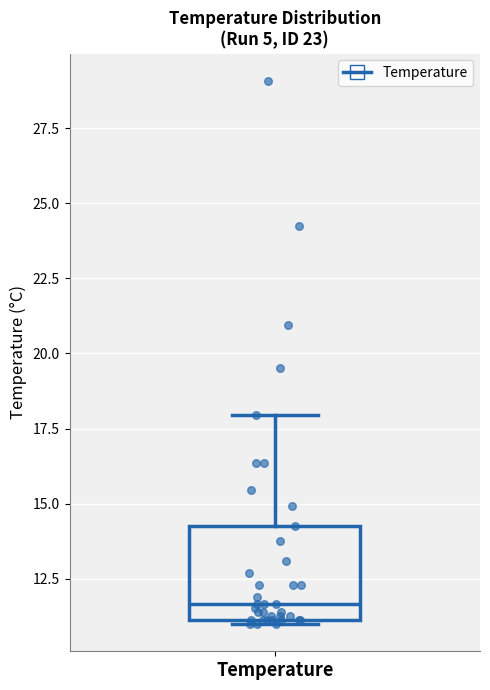

Where does the upper whisker of the box for Temperature end on the y-axis? The values are not printed on the chart, so give them approximately, as read against the axis.

18.0